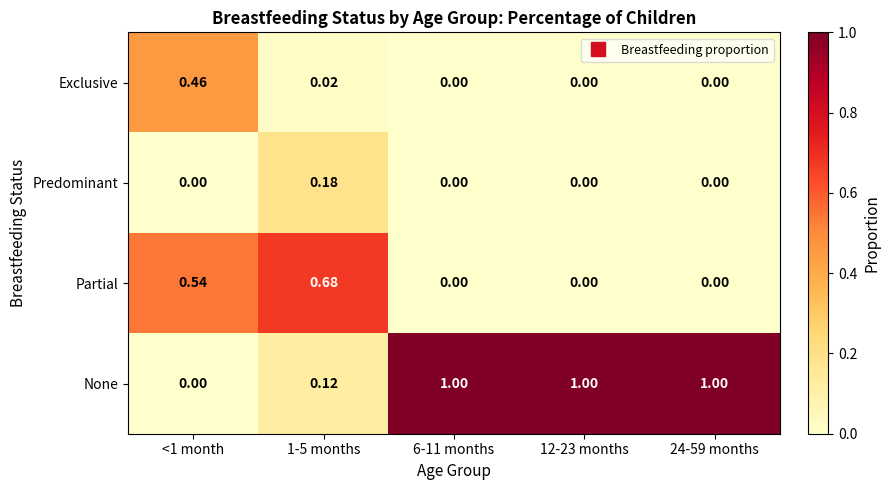

Rank the series by their maximum value, from lowest to highest.

Predominant, Exclusive, Partial, None